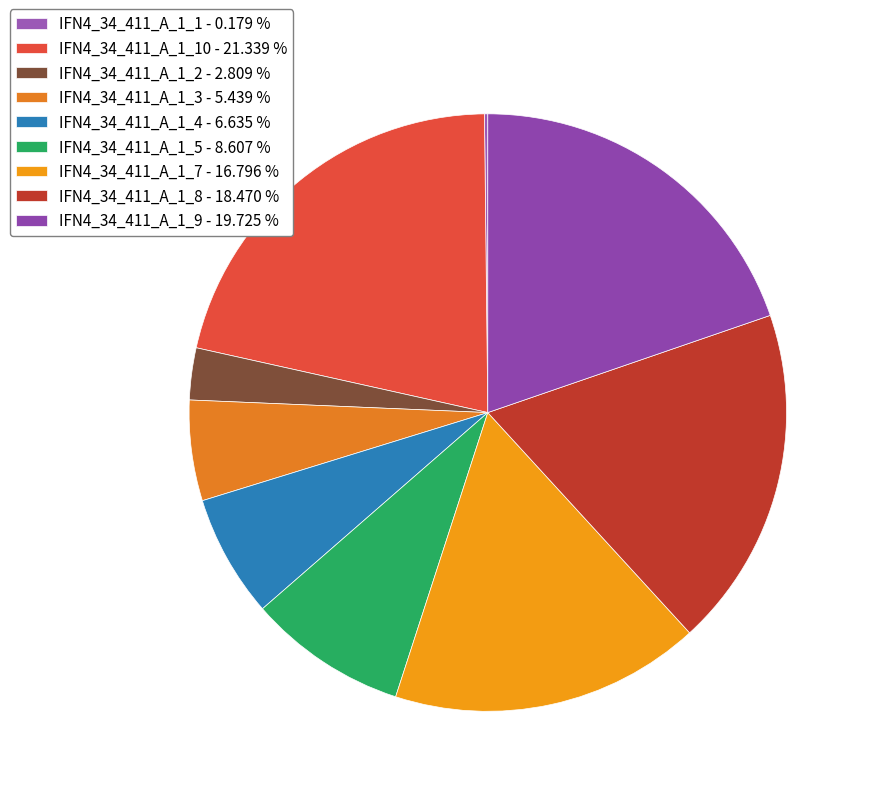

Which category has the smallest portion of the pie?

IFN4_34_411_A_1_1